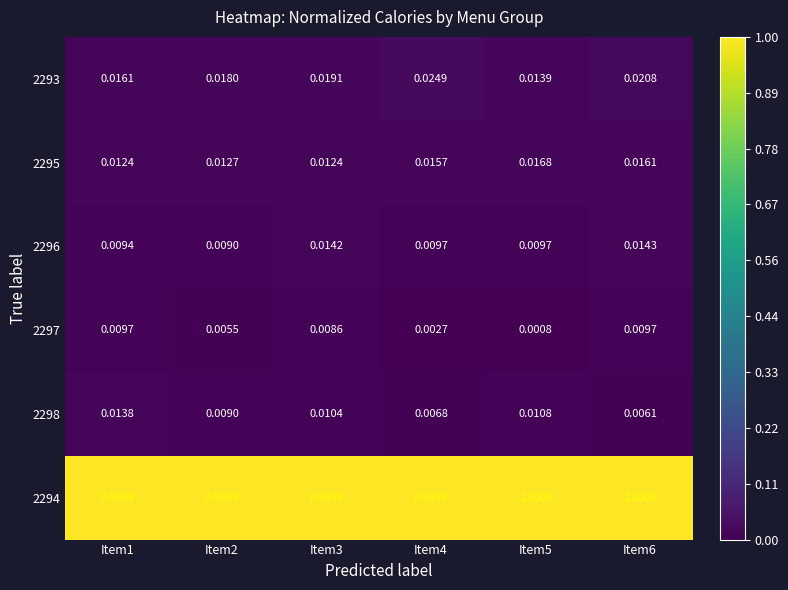

Is the value of 2293 at Item3 greater than the value of 2298 at Item4?

Yes